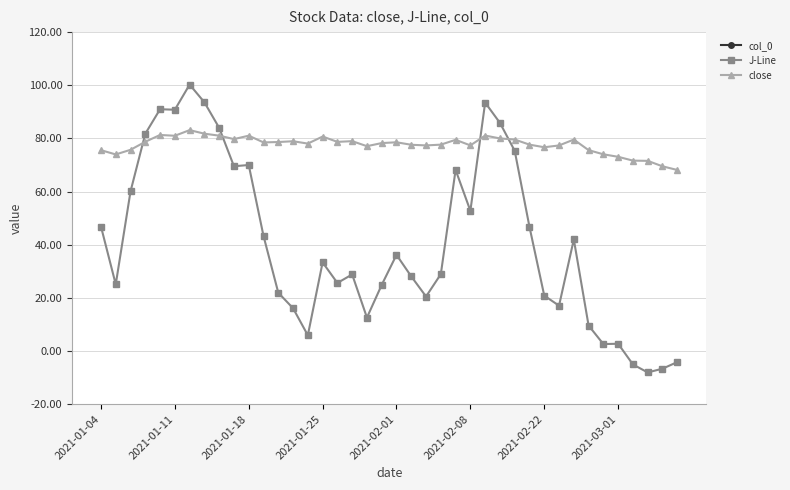

What is the highest value of the close series?

83.1